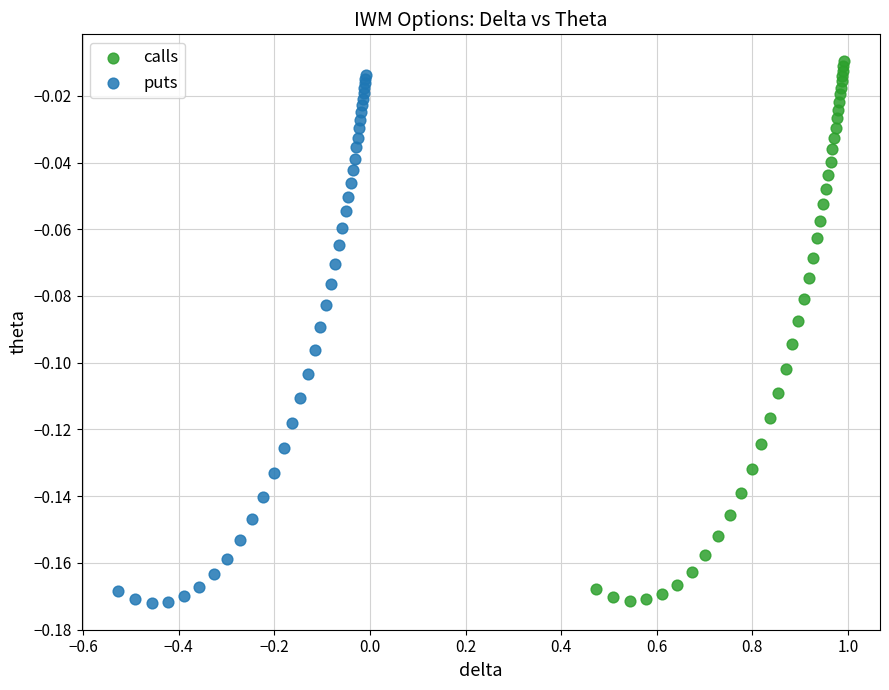

What are all the series names shown in the legend?

calls, puts